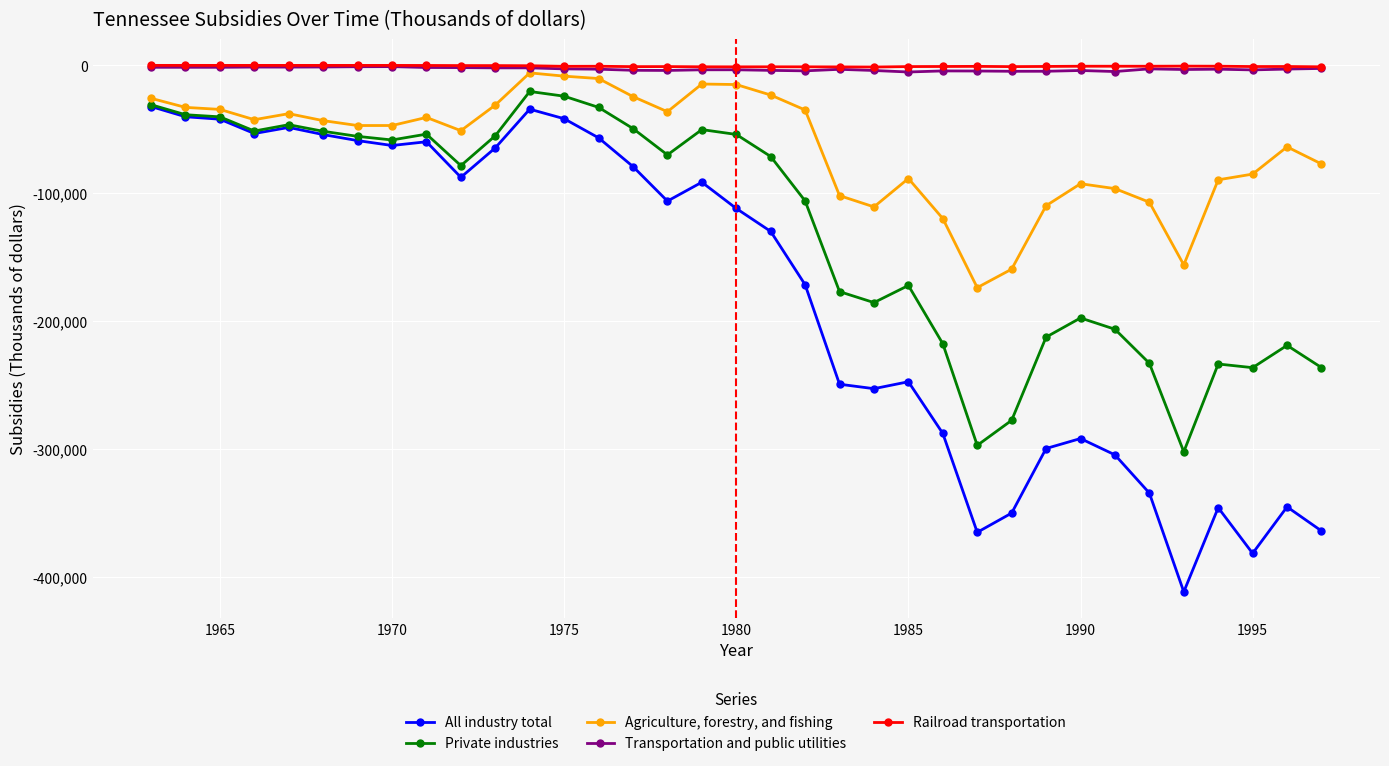

Which series has the largest range (max minus min)?

All industry total